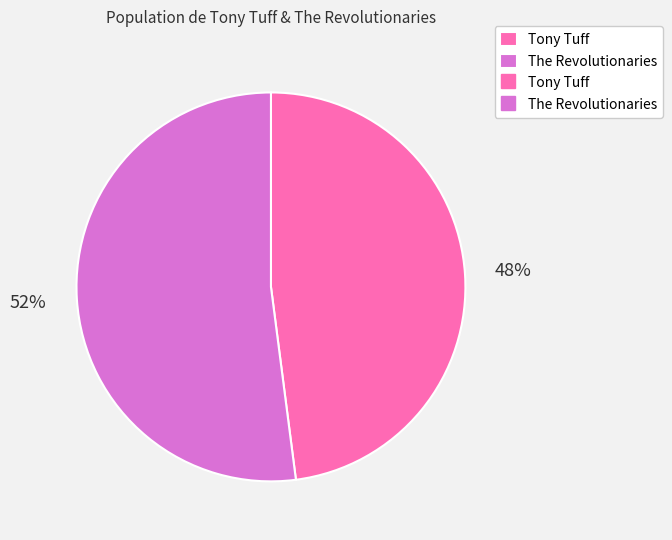

To the nearest percent, what is the difference between the largest and smallest slice percentages?

4%